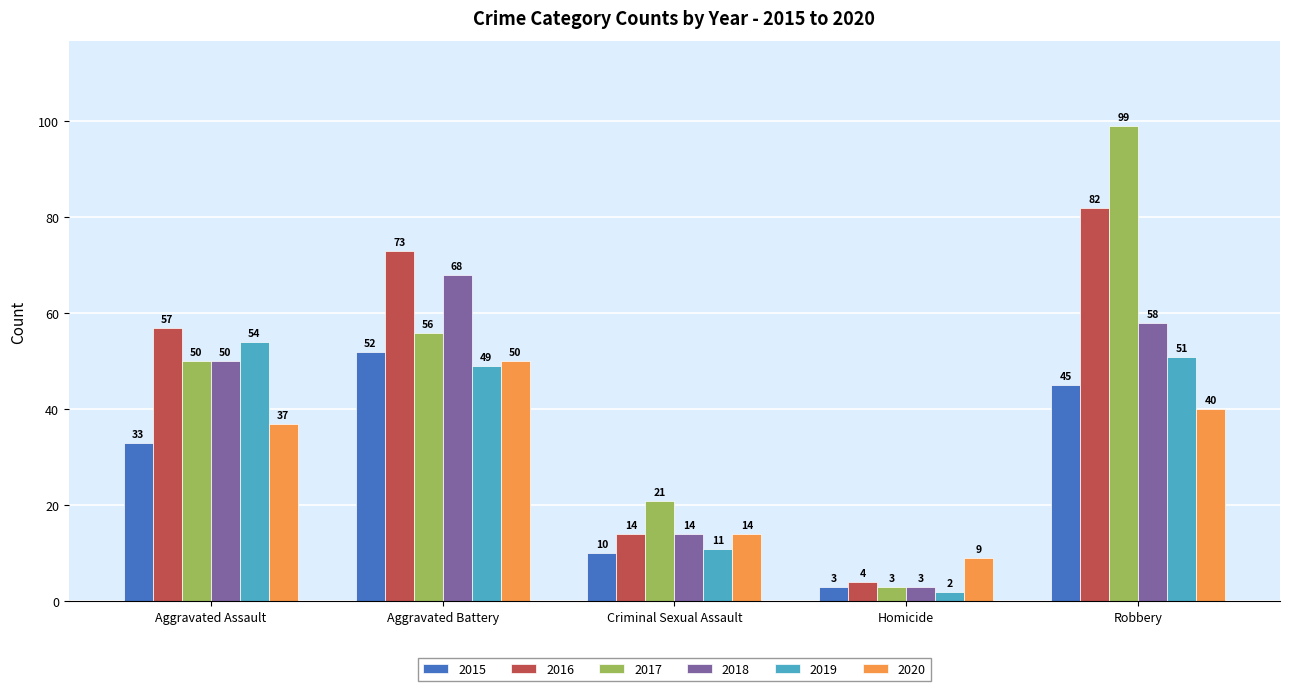

What is the average value of the 2016 series?

46